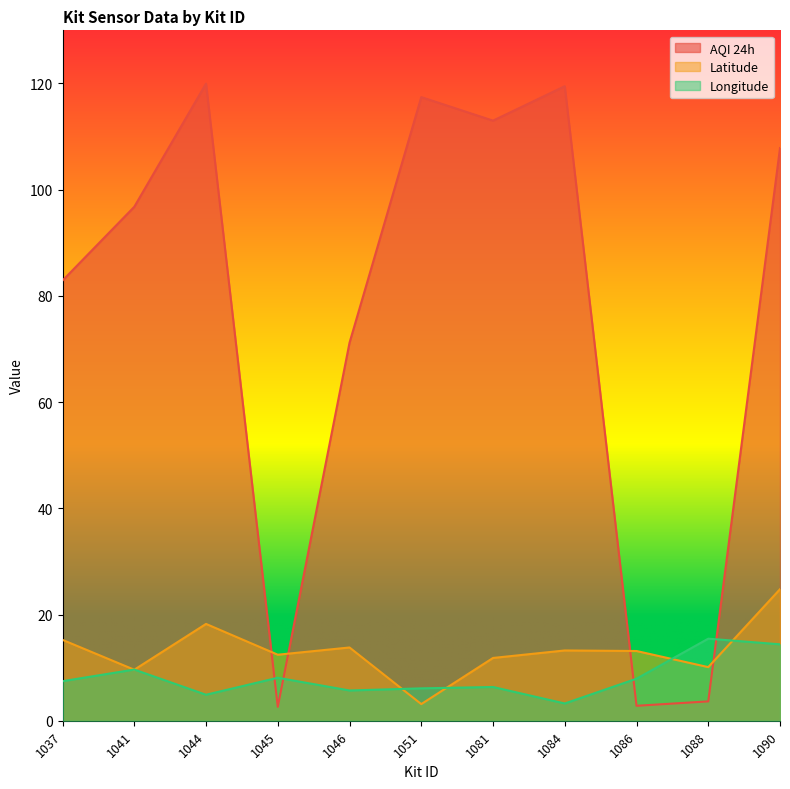

Is it true that Longitude equals 8.5 at 1046?

False